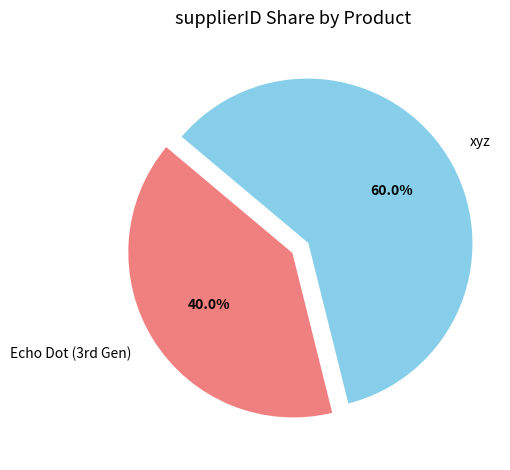

Is there any slice that represents more than half of the pie?

Yes